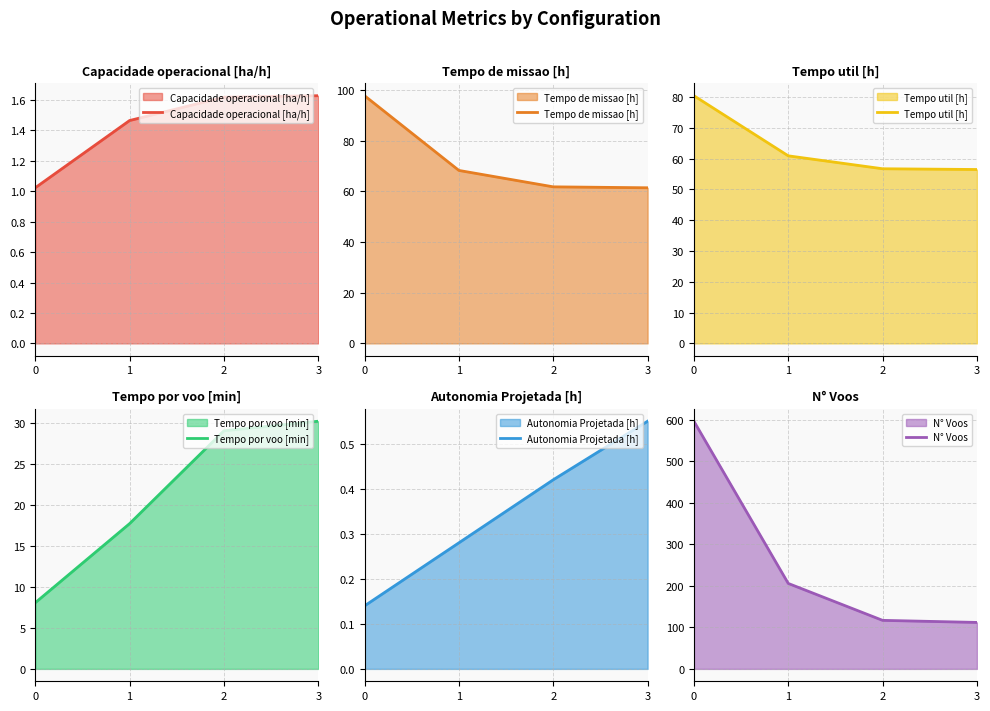

Reading left to right, extract all data points from this chart.

Capacidade operacional [ha/h]: 0=1.0	1=1.5	2=1.6	3=1.6
Tempo de missao [h]: 0=97.8	1=68.3	2=61.8	3=61.5
Tempo util [h]: 0=80.4	1=60.9	2=56.7	3=56.5
Tempo por voo [min]: 0=8.1	1=17.7	2=29.1	3=30.2
Autonomia Projetada [h]: 0=0.1	1=0.3	2=0.4	3=0.6
N° Voos: 0=597.0	1=206.0	2=117.0	3=112.0